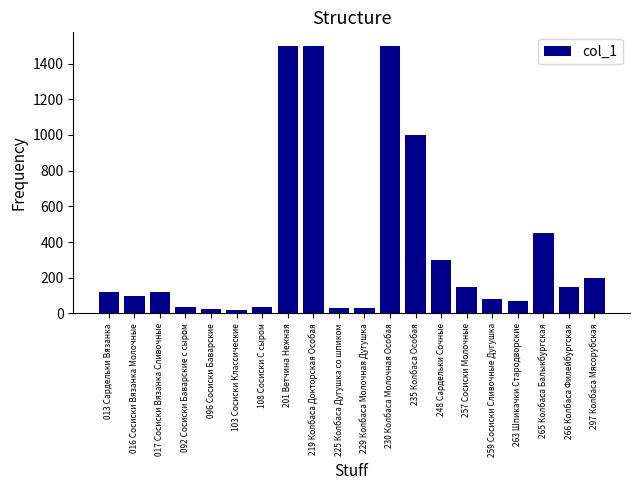

The value at 225 Колбаса Дугушка со шпиком is 30. True or false?

True